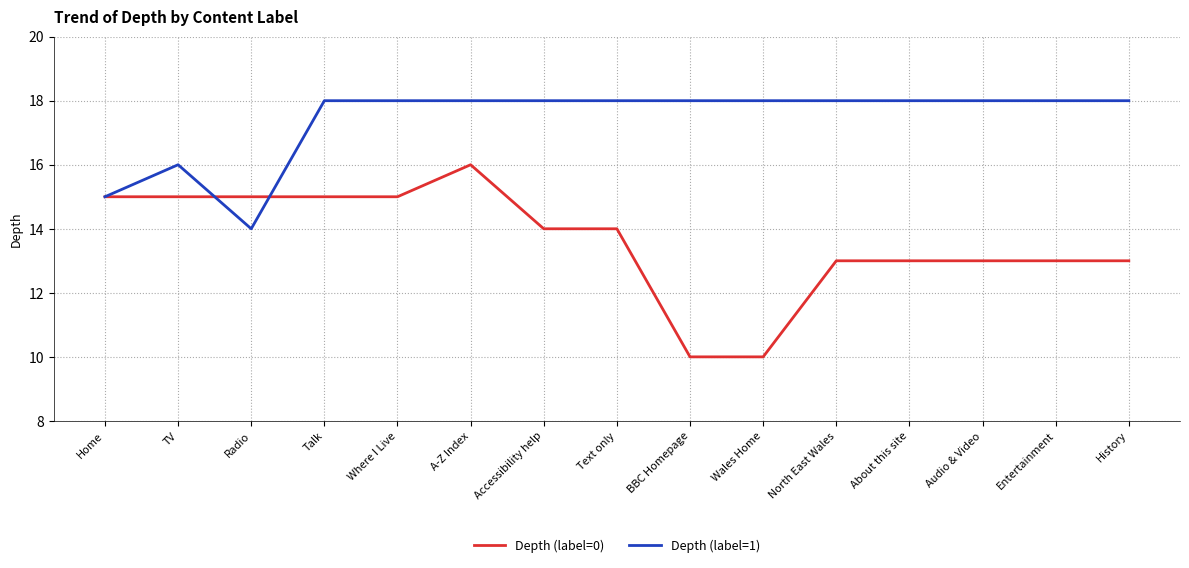

How many categories are shown in the chart?

15